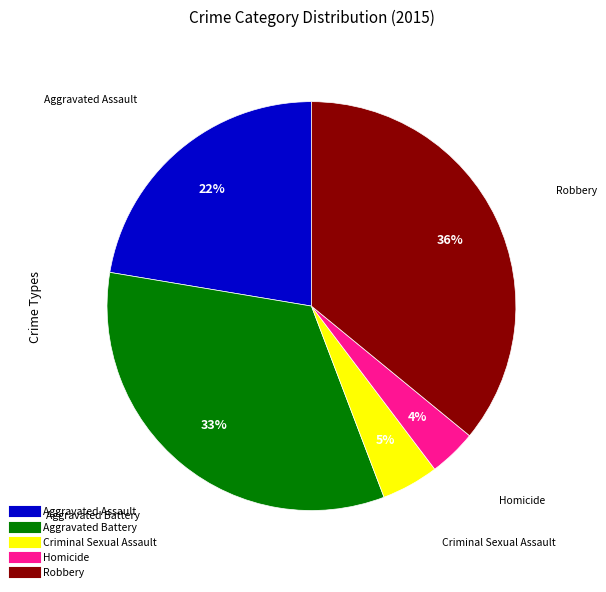

What percentage is the Homicide slice, to the nearest percent?

4%